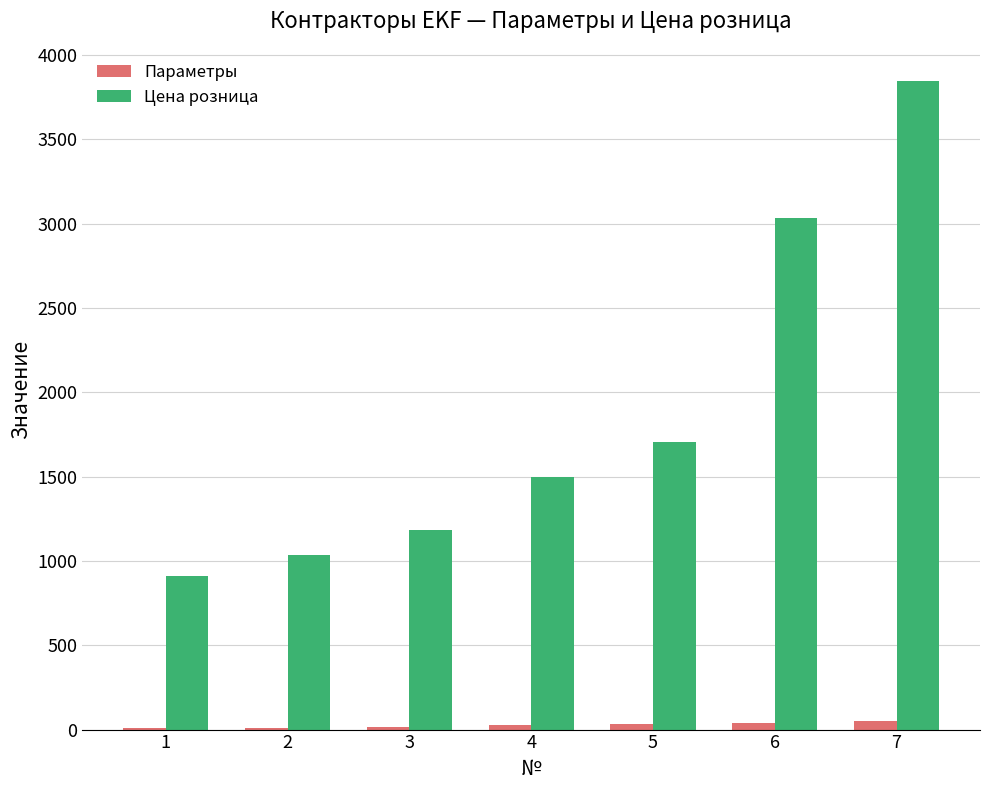

Does the chart contain stacked bars?

No